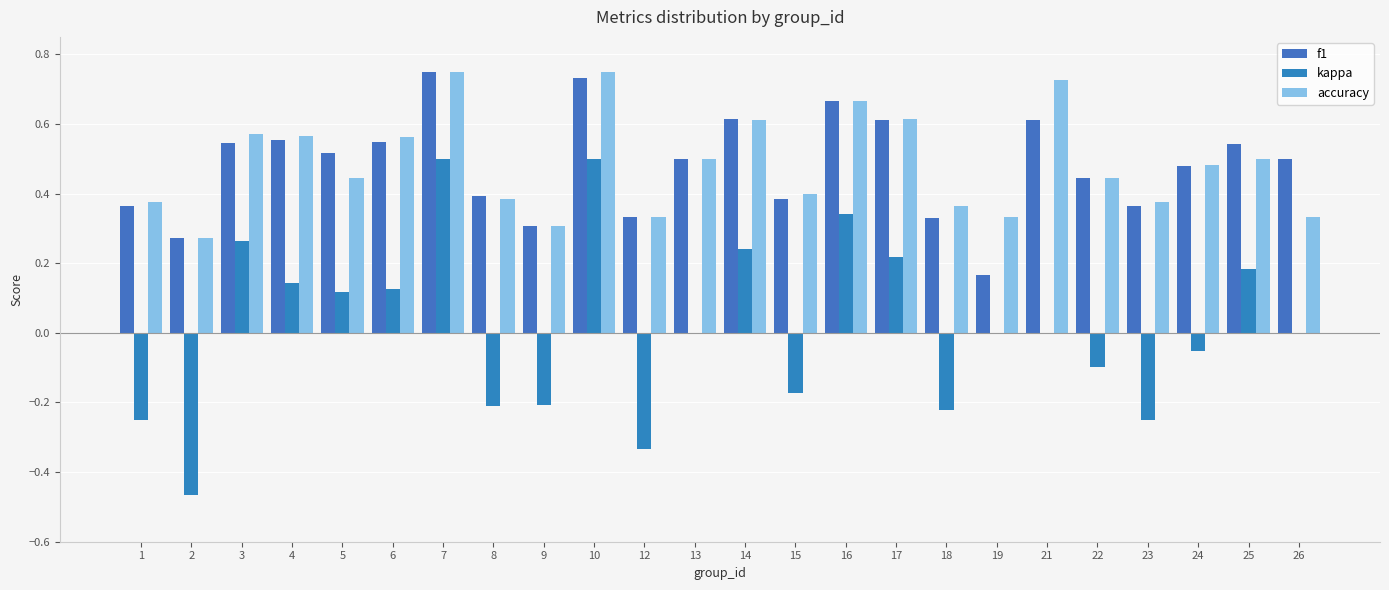

The value of kappa at 22 is -0.1. True or false?

True